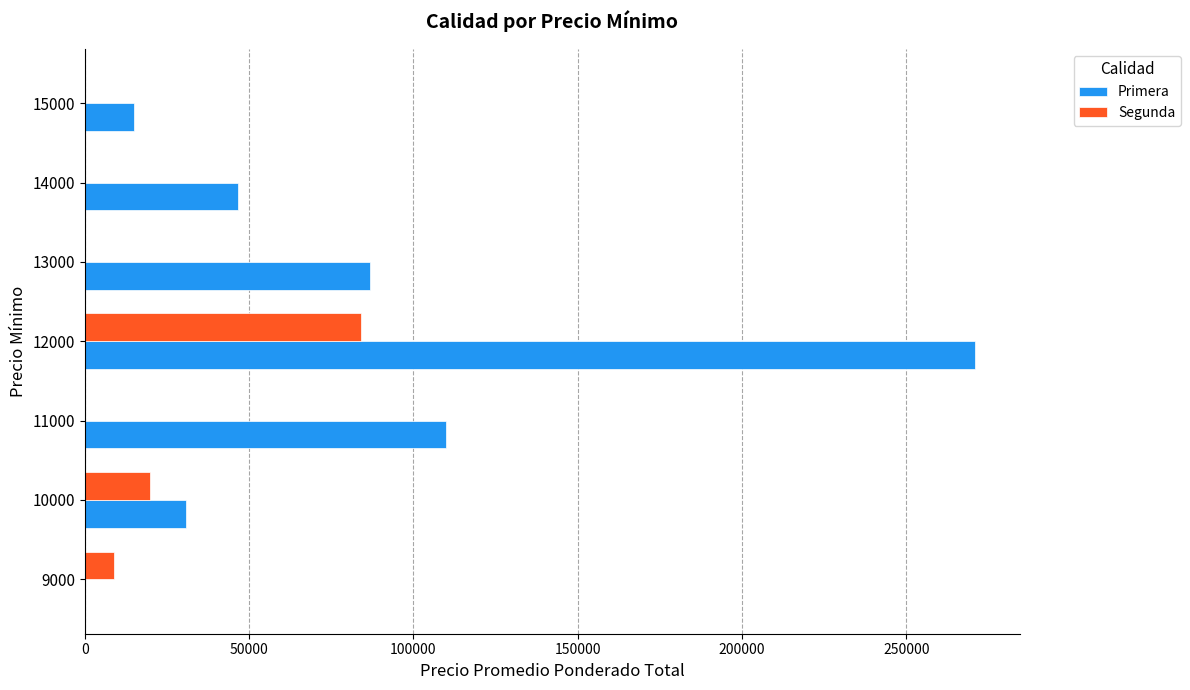

Where is Segunda nearest to the value 42000?

10000